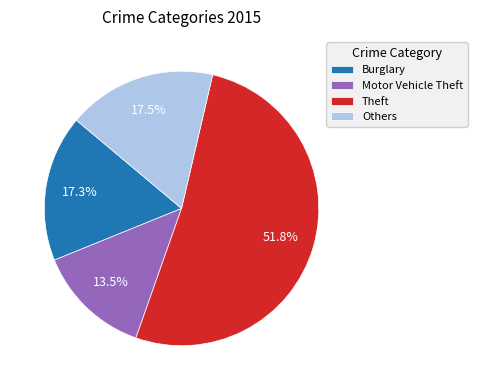

What is the ratio of the value at Motor Vehicle Theft to the value at Theft?

0.3